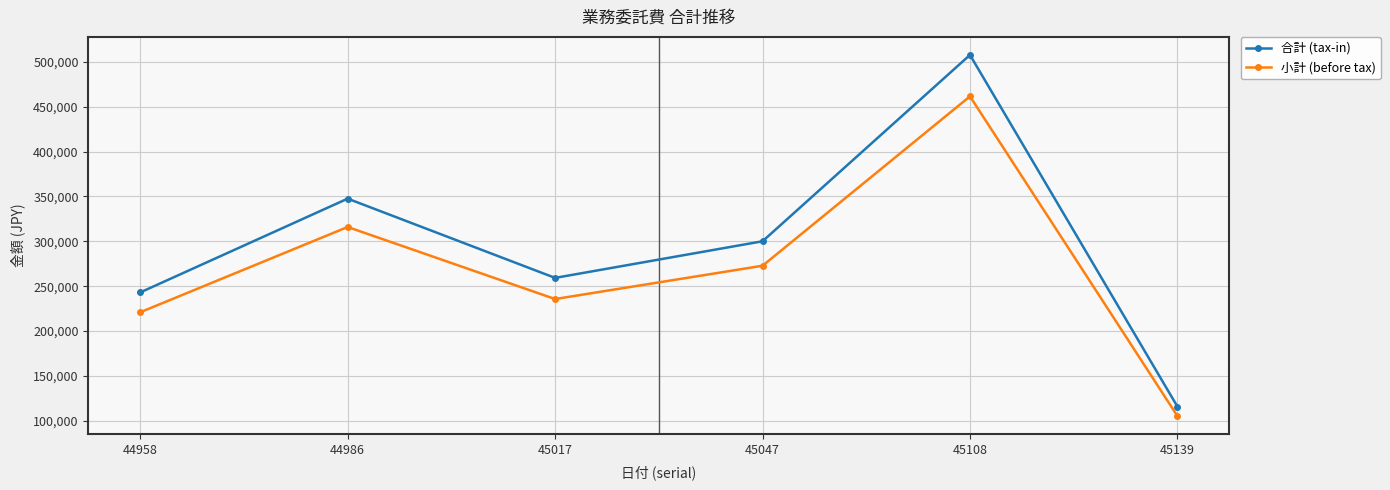

Which series has the largest total across all categories?

合計 (tax-in)